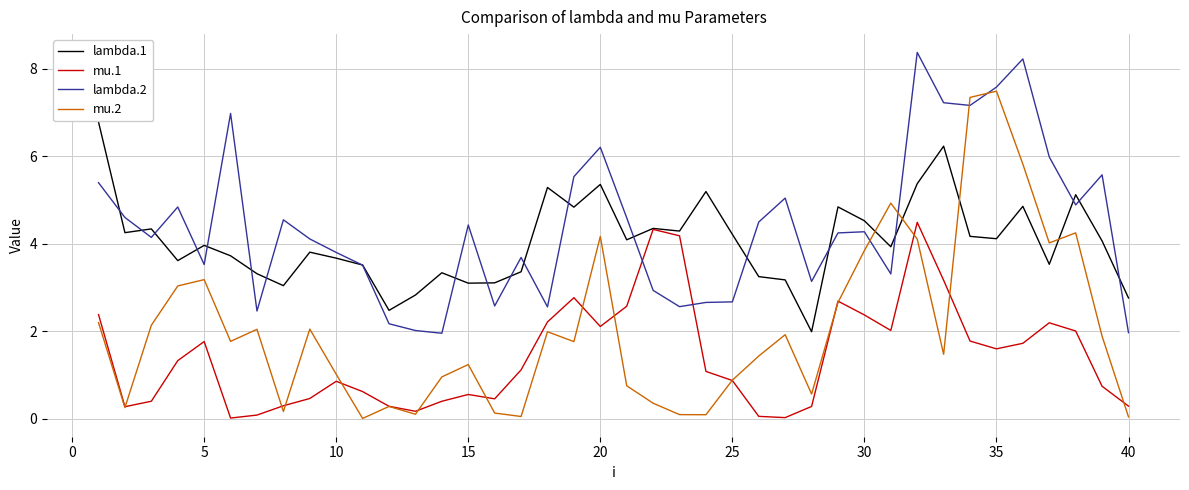

Does the chart have visible grid lines?

Yes